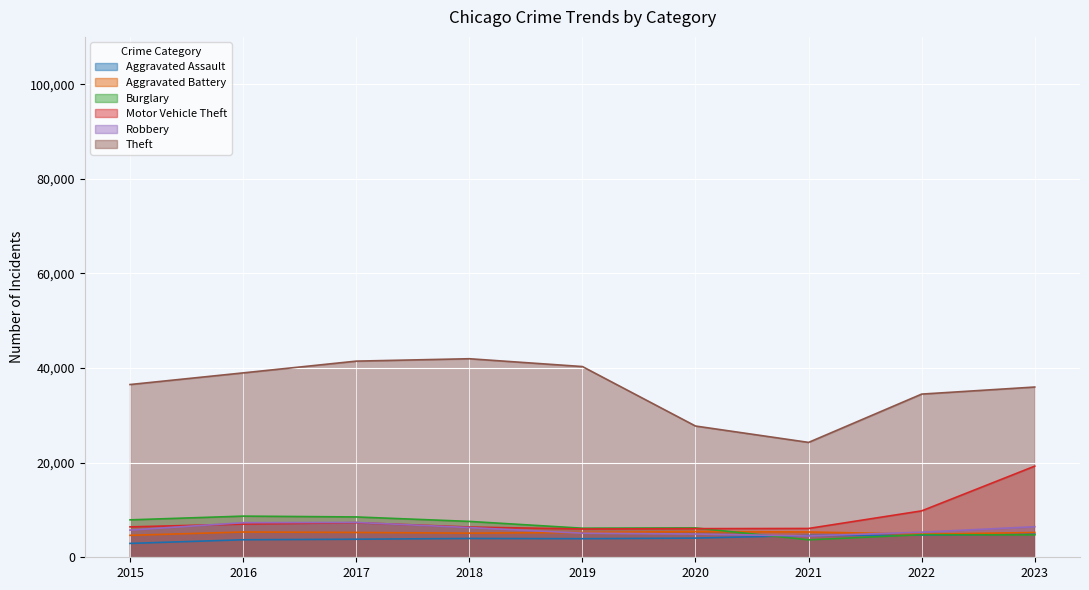

Which label corresponds to the smallest value in the chart?

2015